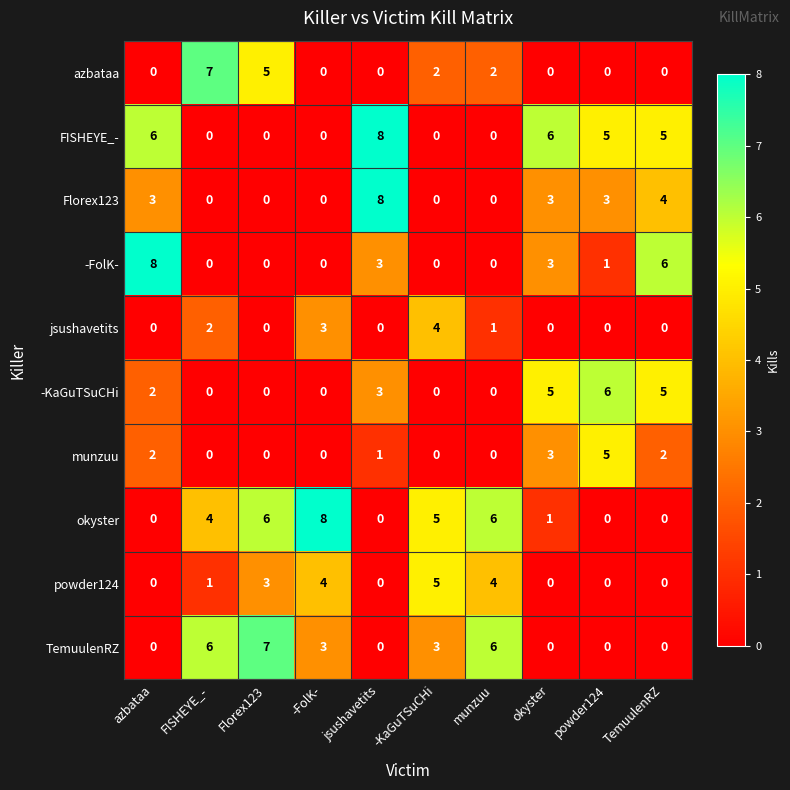

At which category is the sum across all series the highest?

jsushavetits